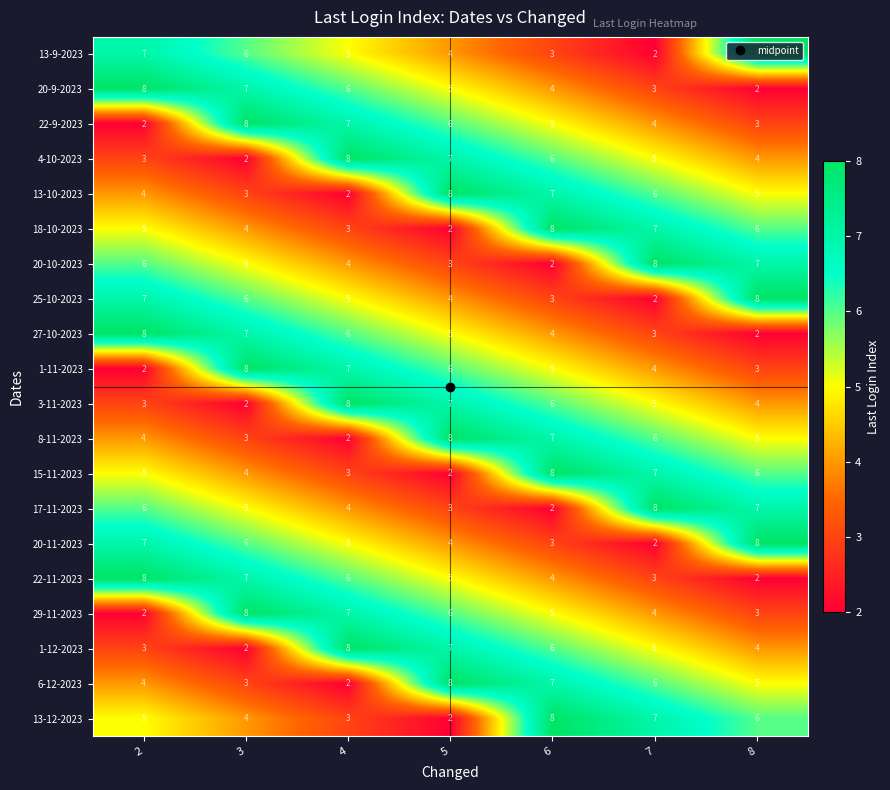

Is it true that 1-11-2023 equals 4 at 5?

False